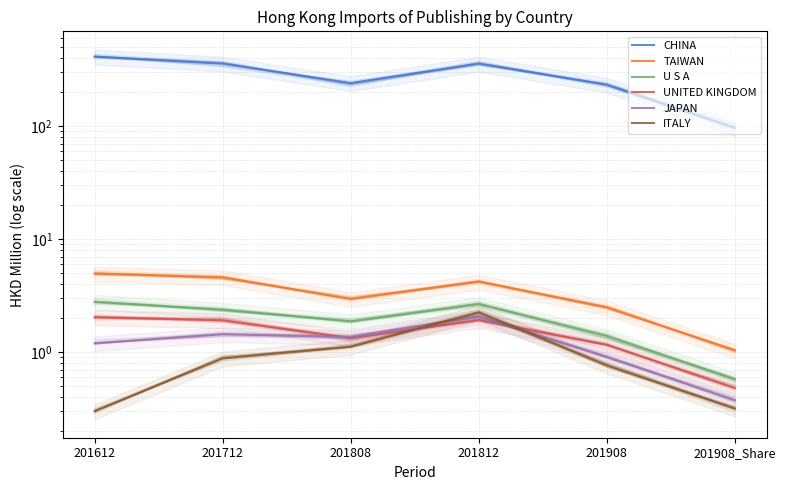

What is the label of the 6th point from the left?

201908_Share